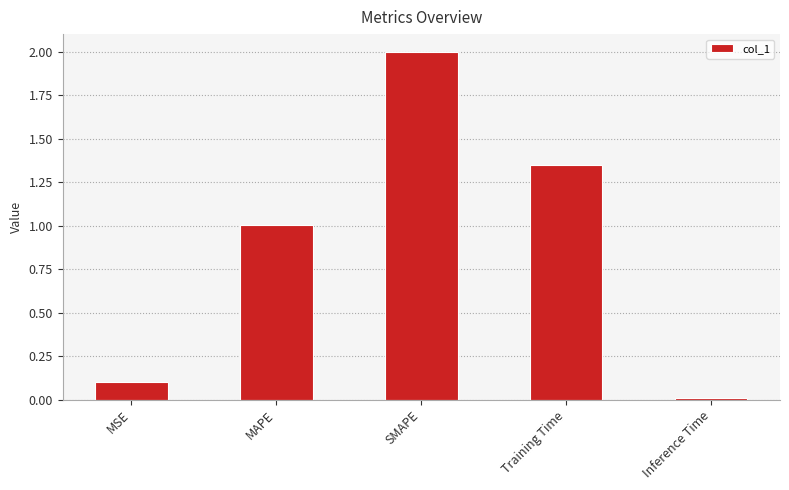

Rank the categories by value from highest to lowest.

SMAPE, Training Time, MAPE, MSE, Inference Time